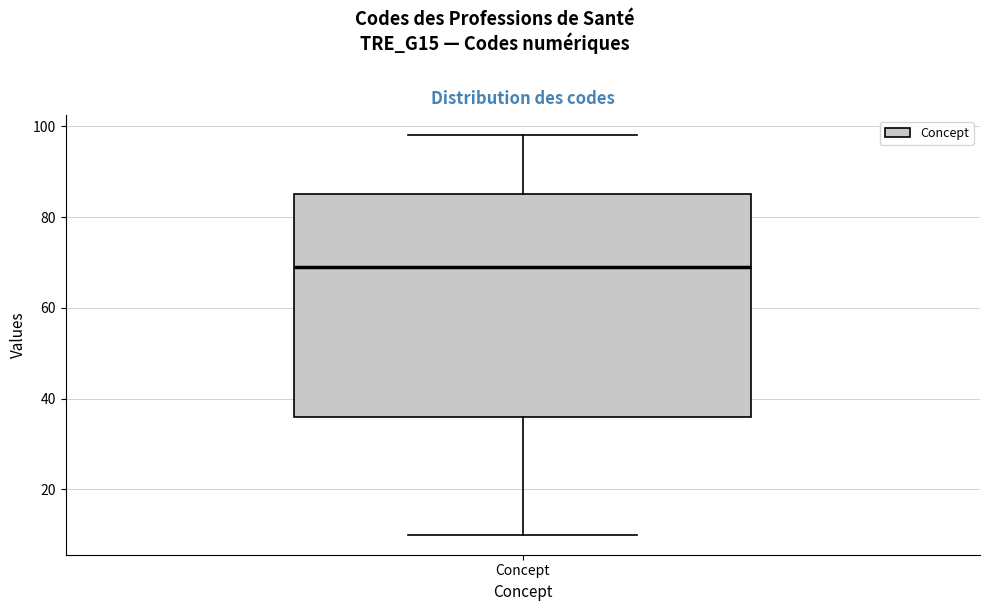

Transcribe this box plot: give where the median line is, the range the box spans, and where the two whiskers end, as read against the y-axis. The values are not printed on the chart, so give them approximately, as read against the axis.

median 70, box 36 to 86, whiskers 10 to 98